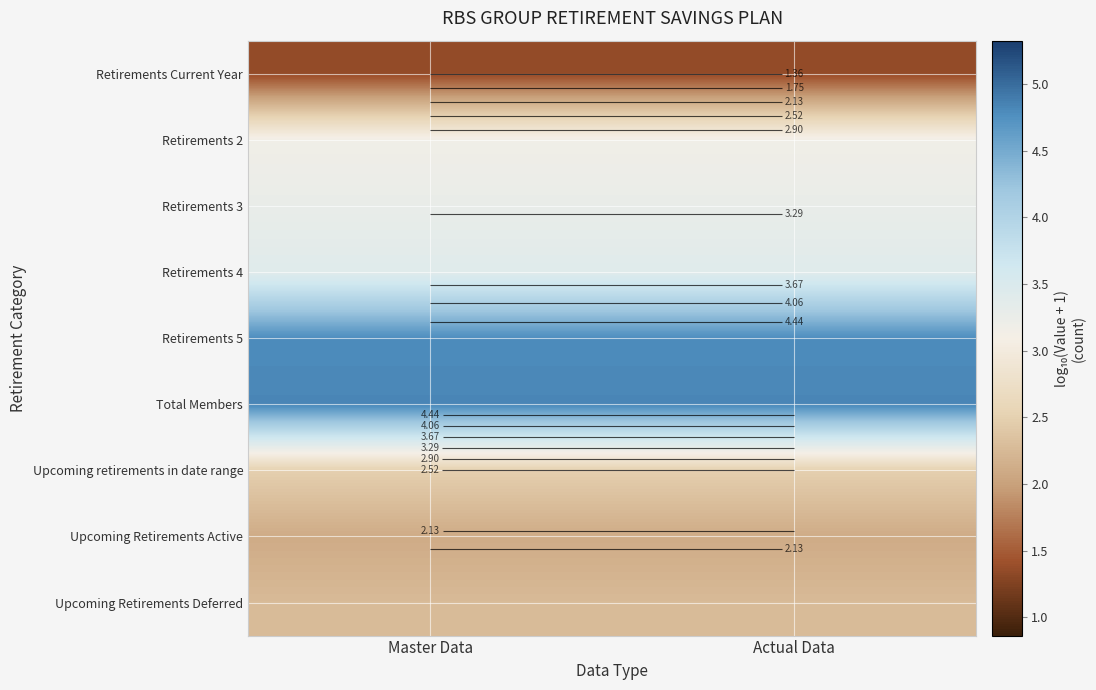

What is the sum of the Upcoming Retirements Deferred values at Actual Data and Master Data?

4.5